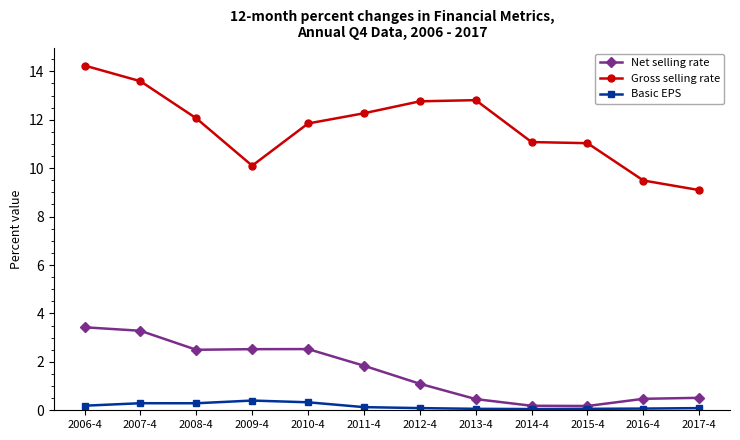

Between 2012-4 and 2014-4, which series saw the biggest shift?

Gross selling rate